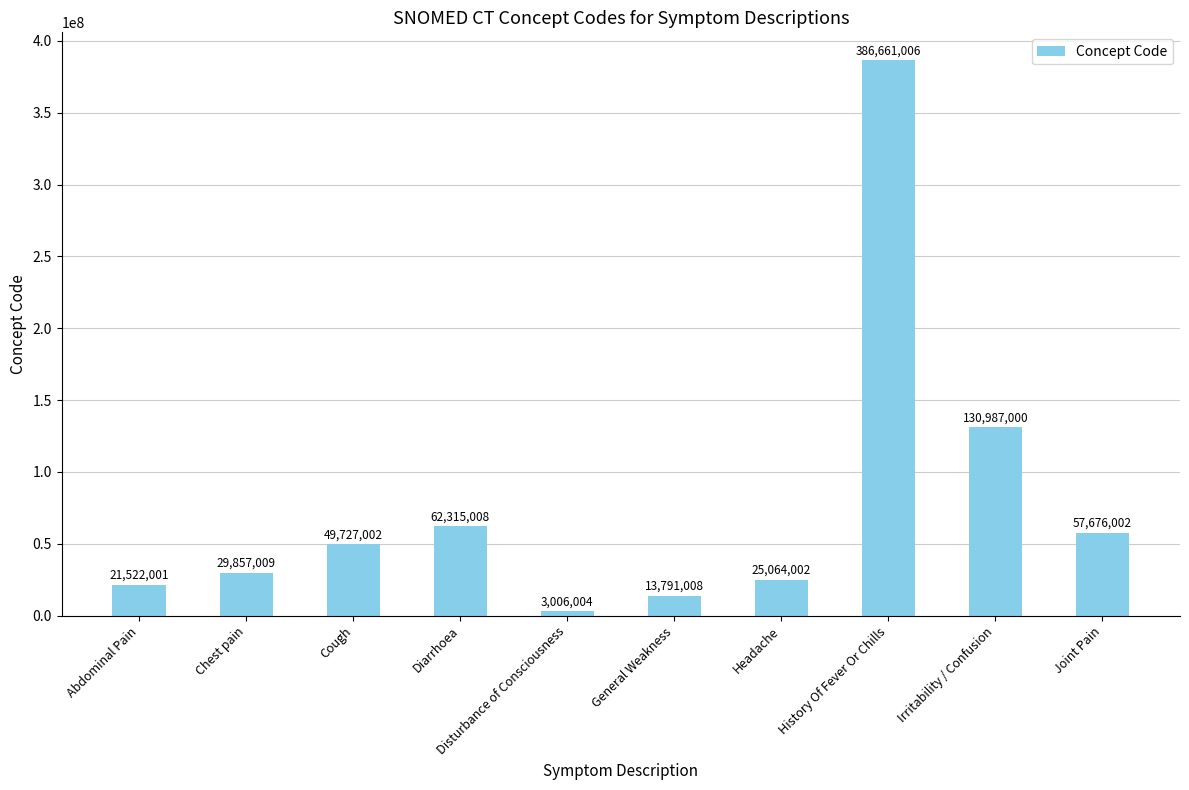

At which category does the chart reach its peak across all series?

History Of Fever Or Chills